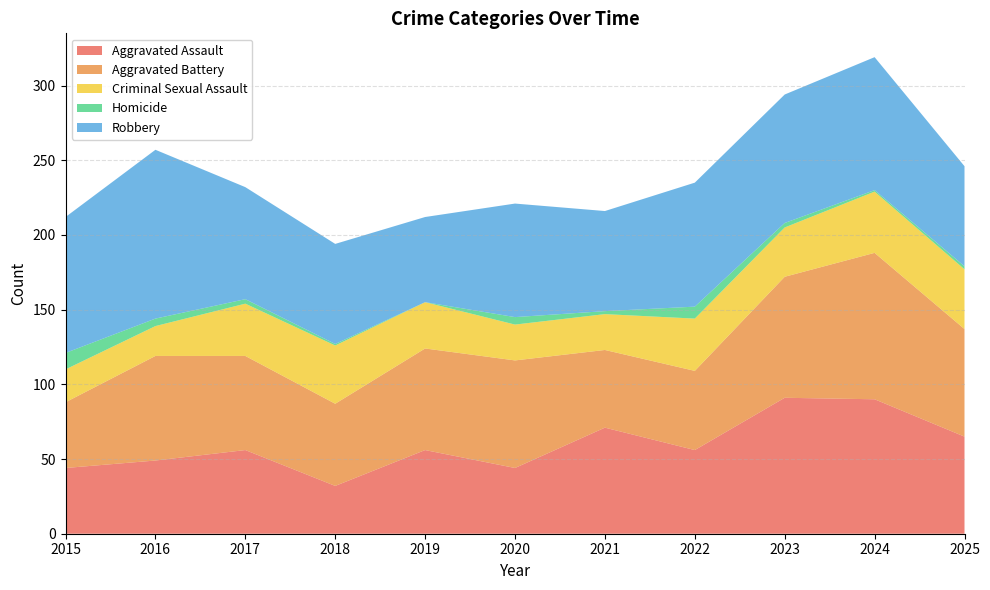

Reading left to right, extract all data points from this chart.

Aggravated Assault: 2015=44	2016=49	2017=56	2018=32	2019=56	2020=44	2021=71	2022=56	2023=91	2024=90	2025=65
Aggravated Battery: 2015=44	2016=70	2017=63	2018=55	2019=68	2020=72	2021=52	2022=53	2023=81	2024=98	2025=72
Criminal Sexual Assault: 2015=22	2016=20	2017=35	2018=39	2019=31	2020=24	2021=24	2022=35	2023=33	2024=41	2025=40
Homicide: 2015=11	2016=5	2017=3	2018=1	2019=0	2020=5	2021=2	2022=8	2023=3	2024=1	2025=2
Robbery: 2015=91	2016=113	2017=75	2018=67	2019=57	2020=76	2021=67	2022=83	2023=86	2024=89	2025=67